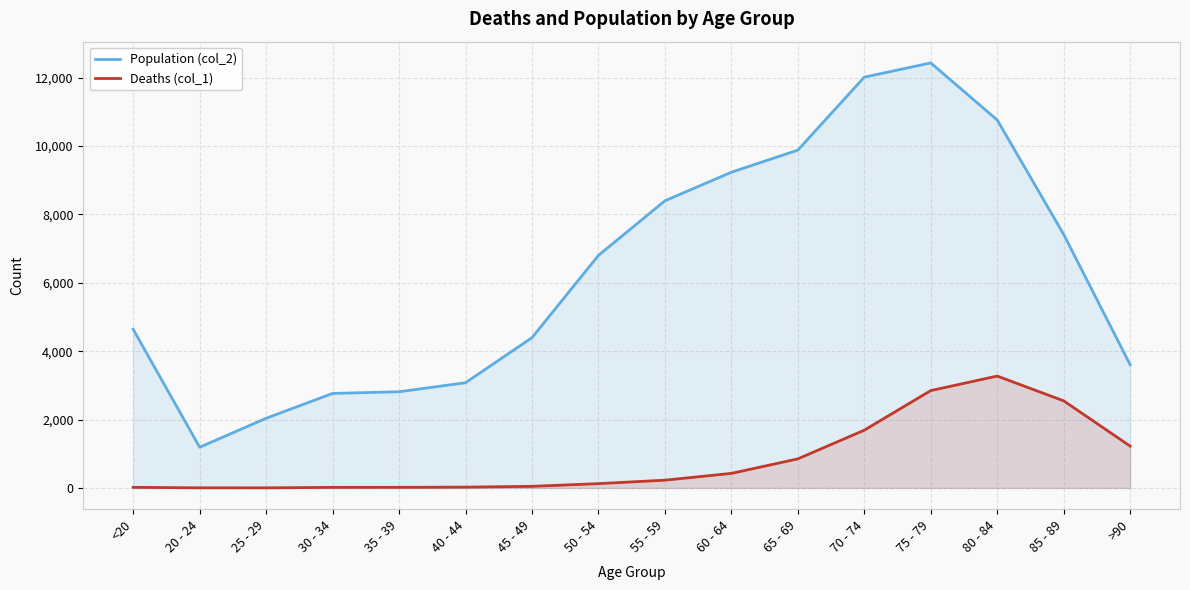

What is the total value across all series at 65 - 69?

10733